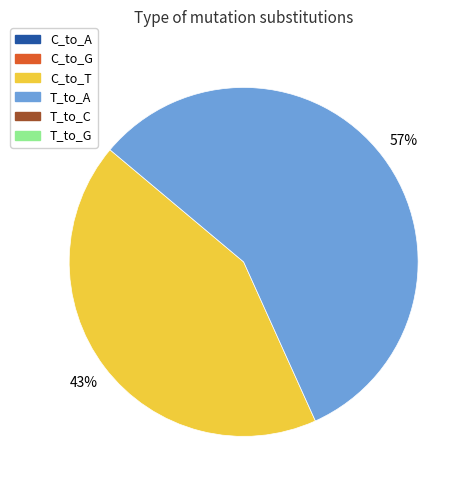

Is there a majority slice in this chart?

Yes